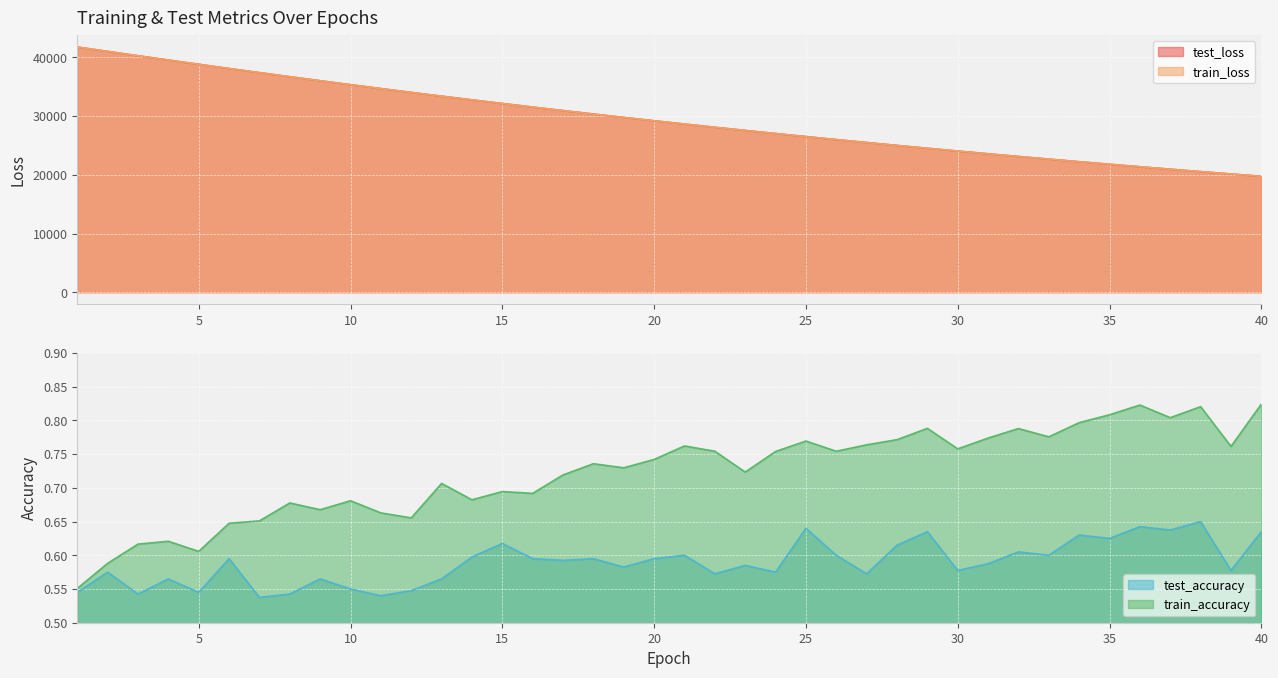

What is the difference between the highest and lowest values at 35?

21797.5